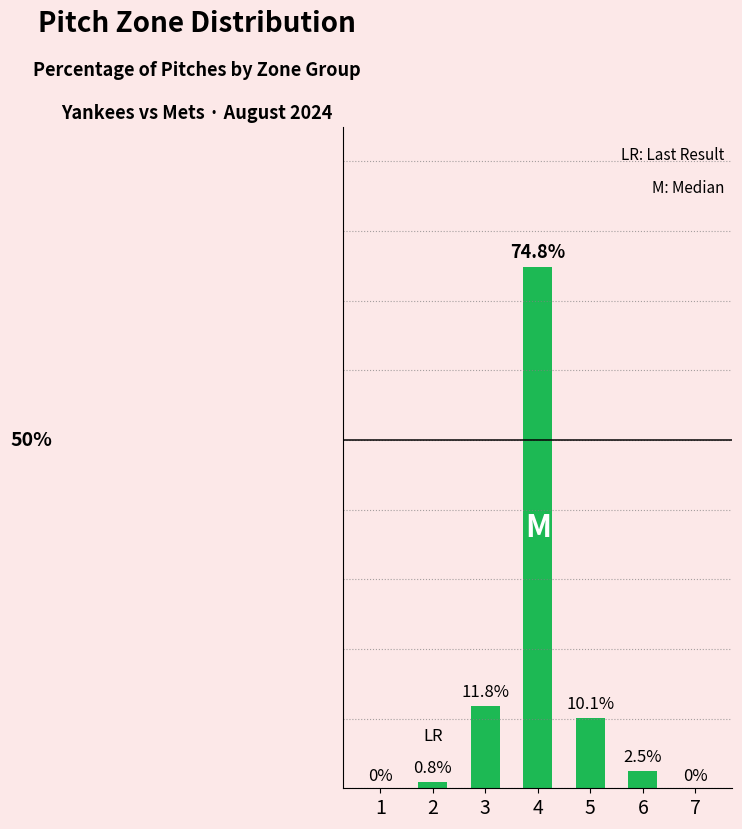

Are the bars horizontal?

No